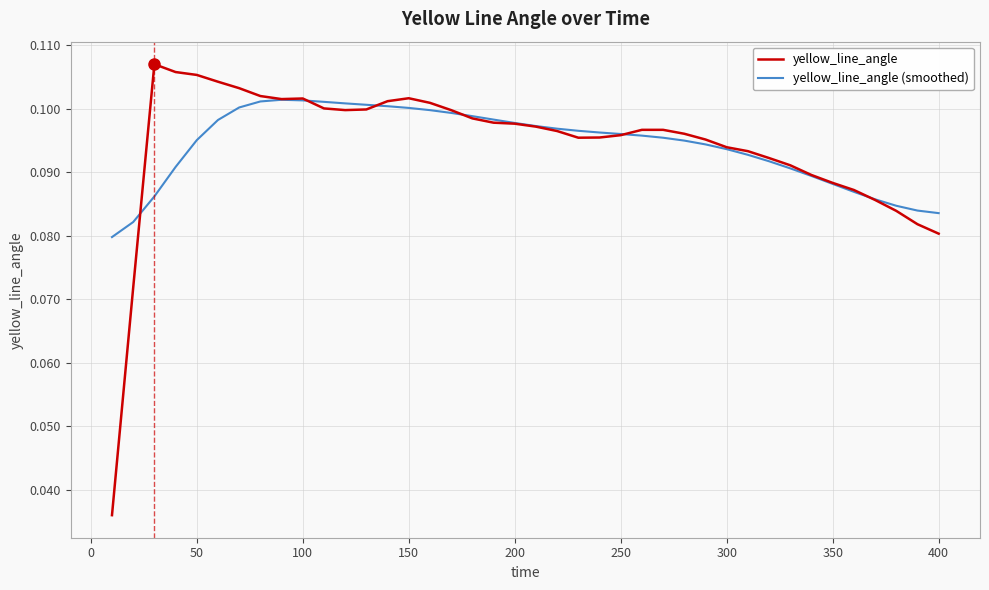

Which series has the widest spread of values?

yellow_line_angle